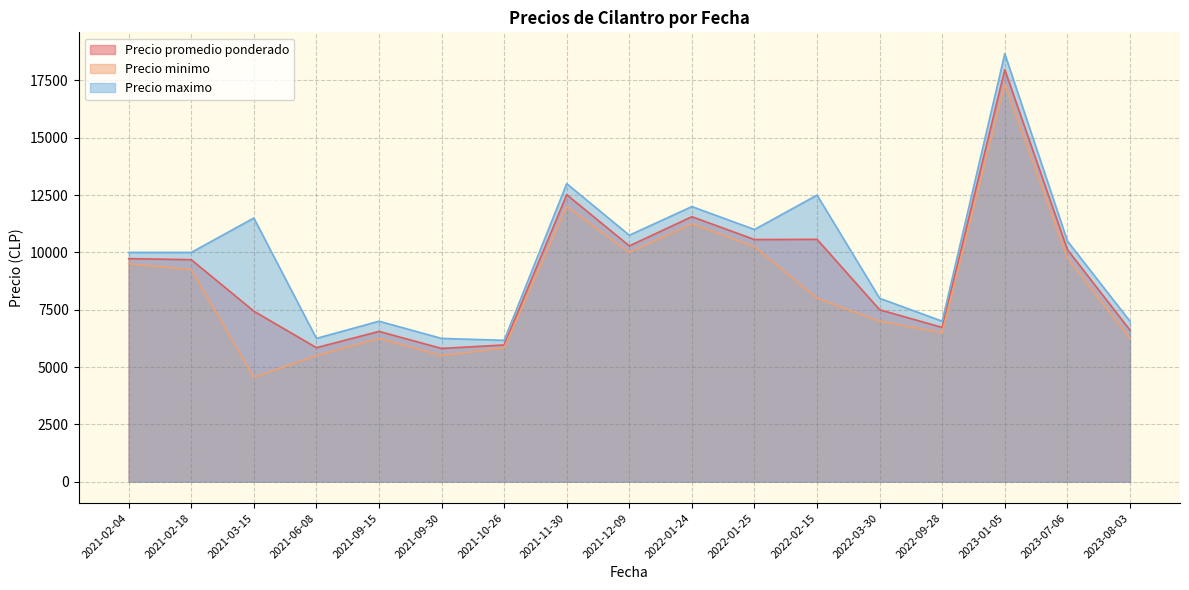

Rank the series at 2021-11-30 from lowest to highest value.

Precio minimo, Precio promedio ponderado, Precio maximo